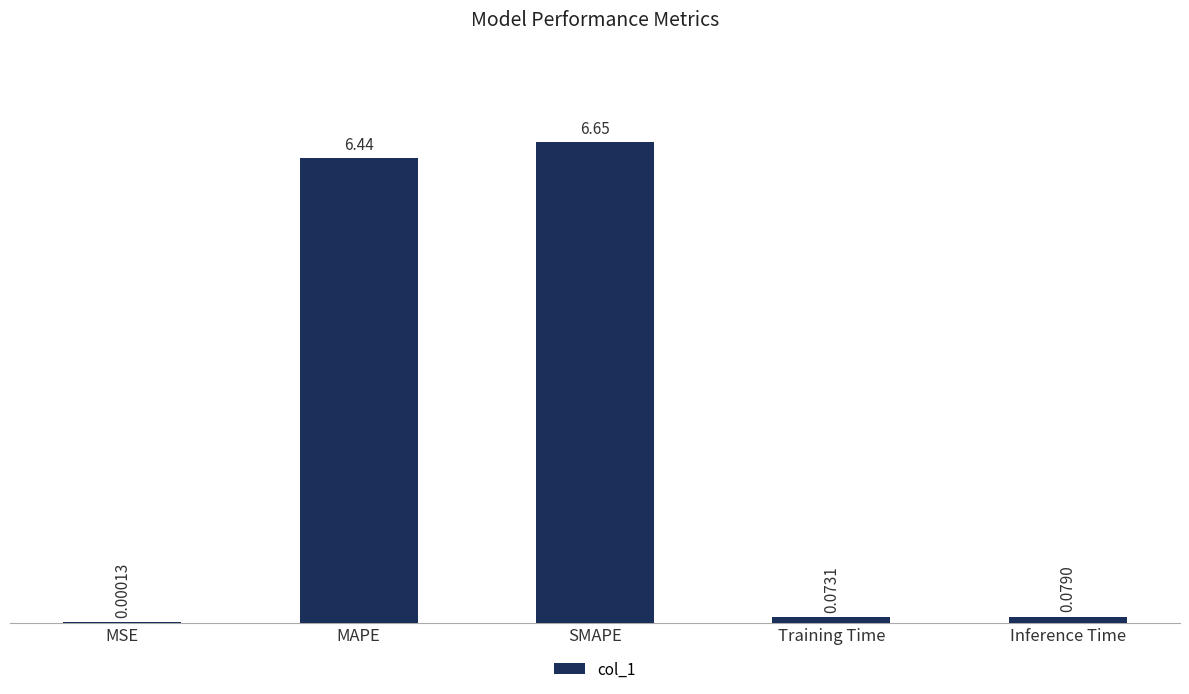

At which label is the value closest to 3?

Inference Time